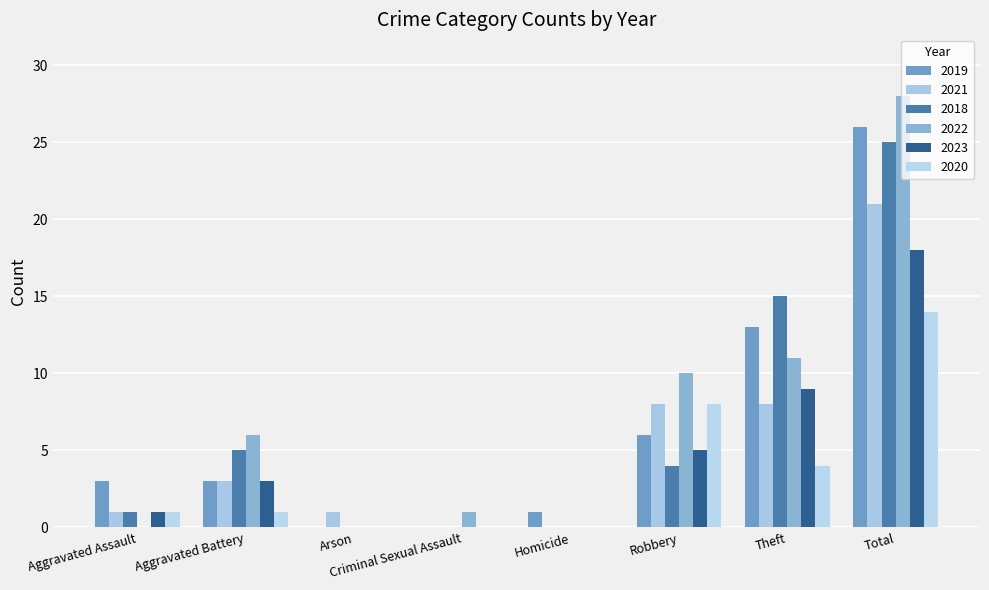

Is the value of 2023 at Aggravated Assault greater than the value of 2022 at Criminal Sexual Assault?

No